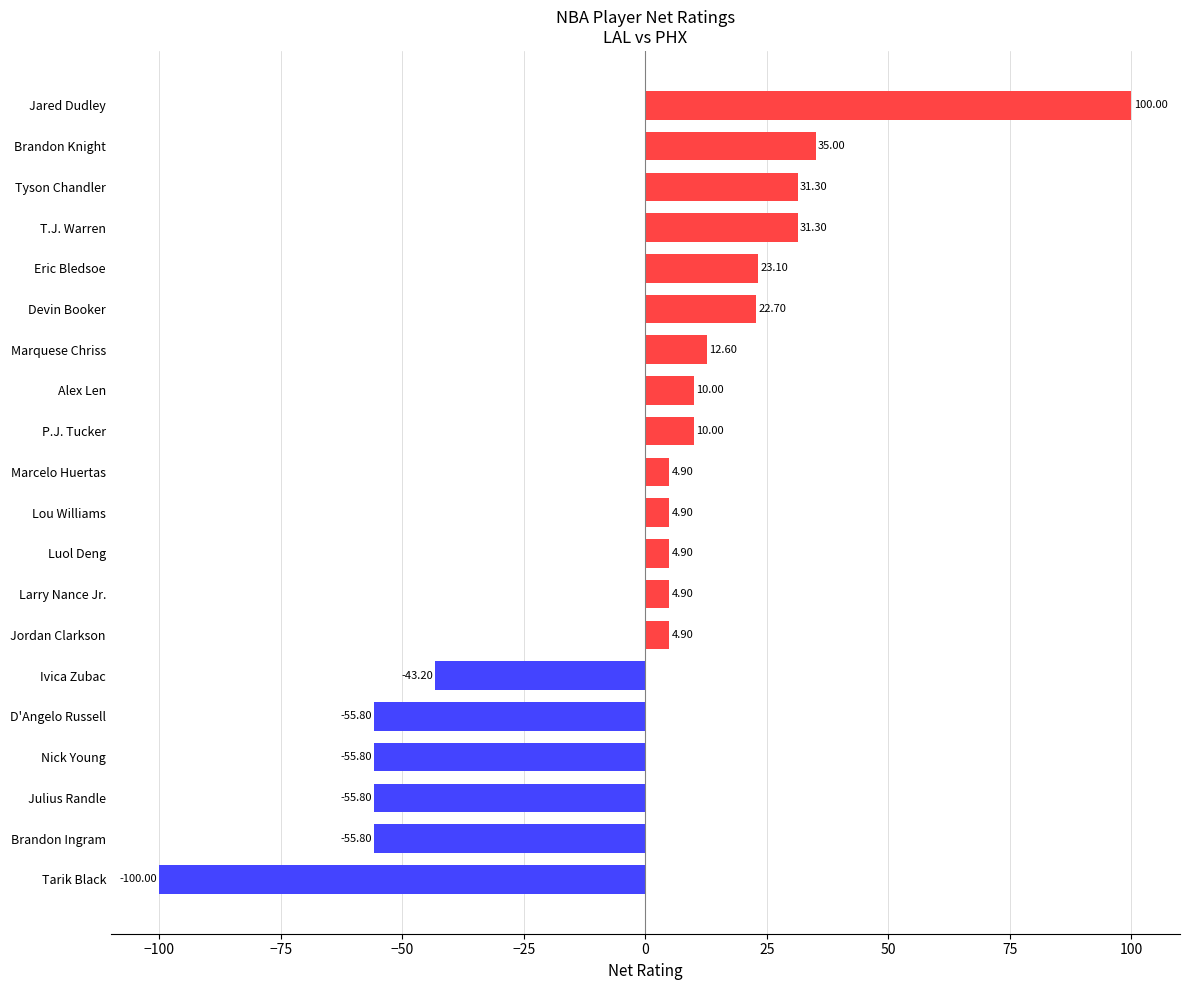

At which category does the chart reach its peak across all series?

Jared Dudley